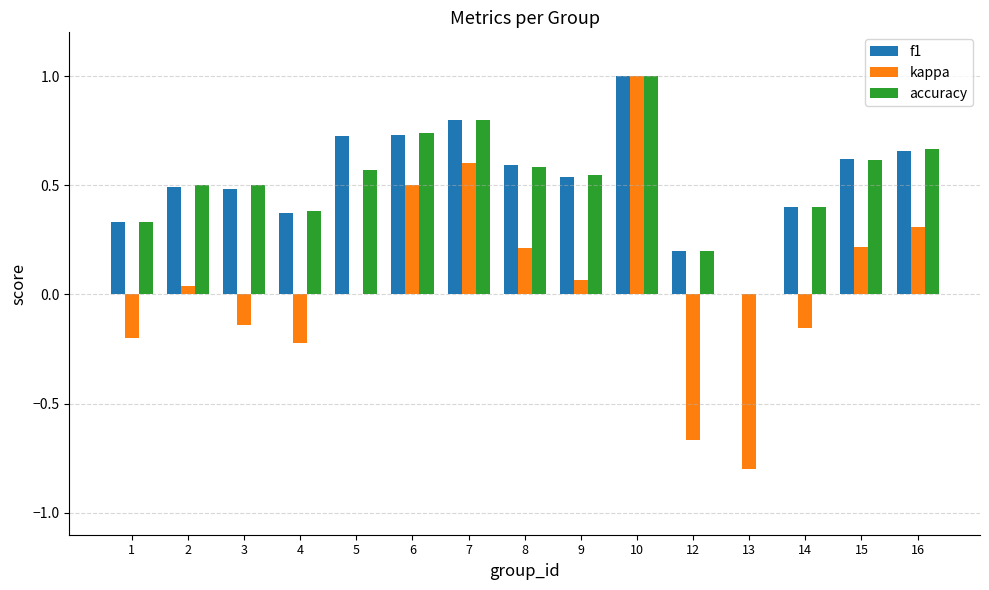

What is the sum of all accuracy values?

7.8